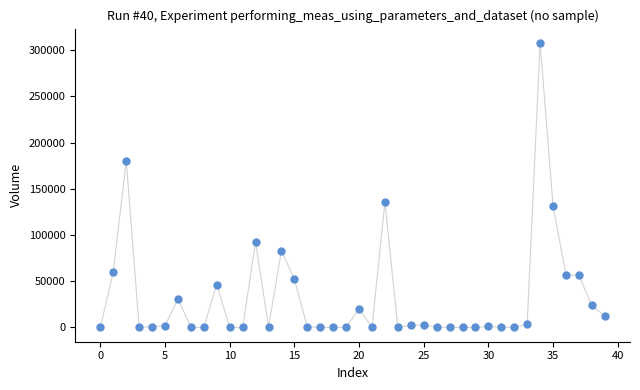

What is the range of Y values (max minus min)?

308012.9